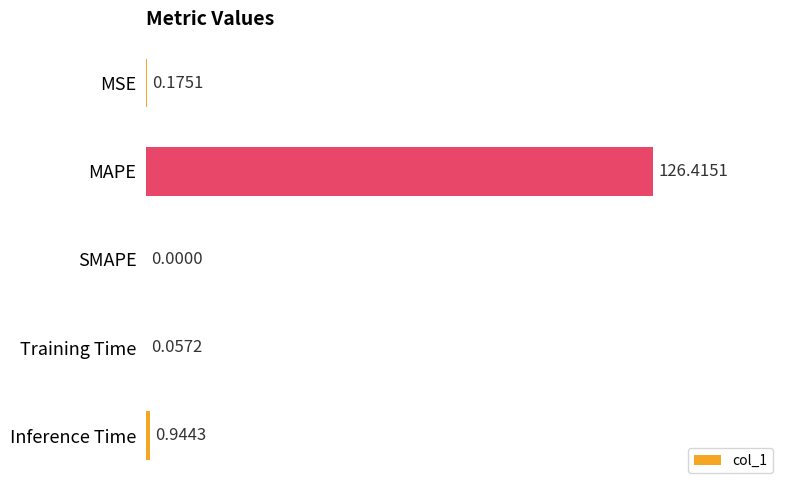

How many values are above zero?

4